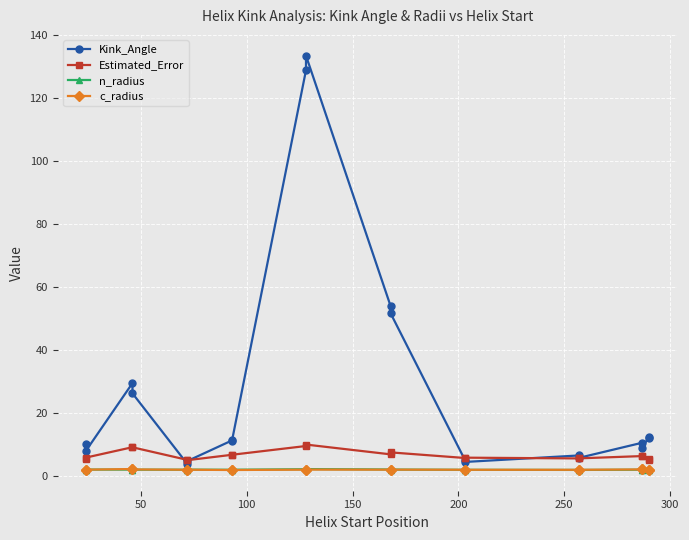

What is the average value of the Estimated_Error series?

6.6